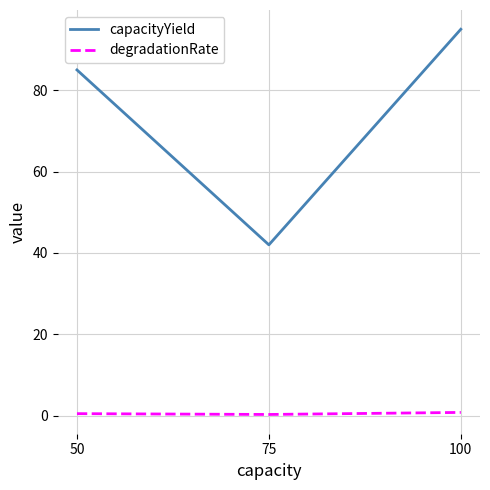

At 75, list the series in order from largest to smallest.

capacityYield, degradationRate